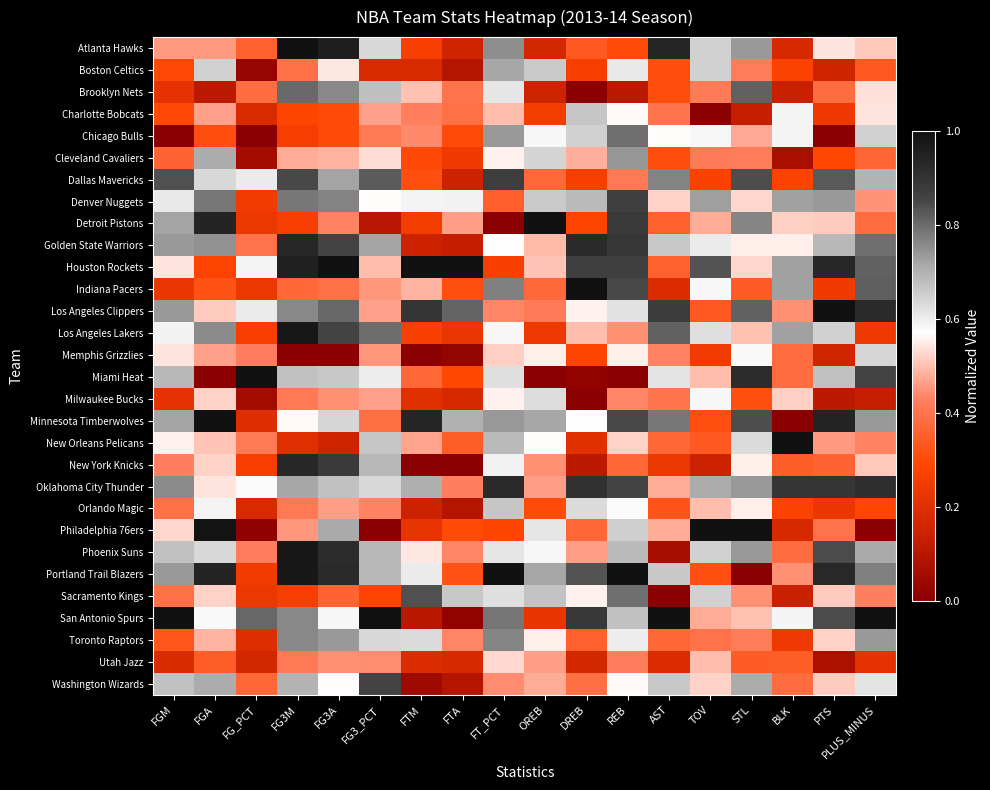

Which has a higher value, FGM or REB?

FGM